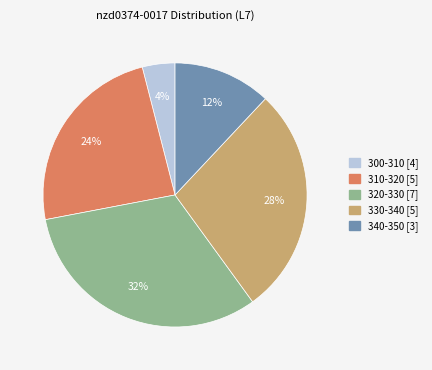

To the nearest percent, what is the difference between the largest and smallest slice percentages?

28%